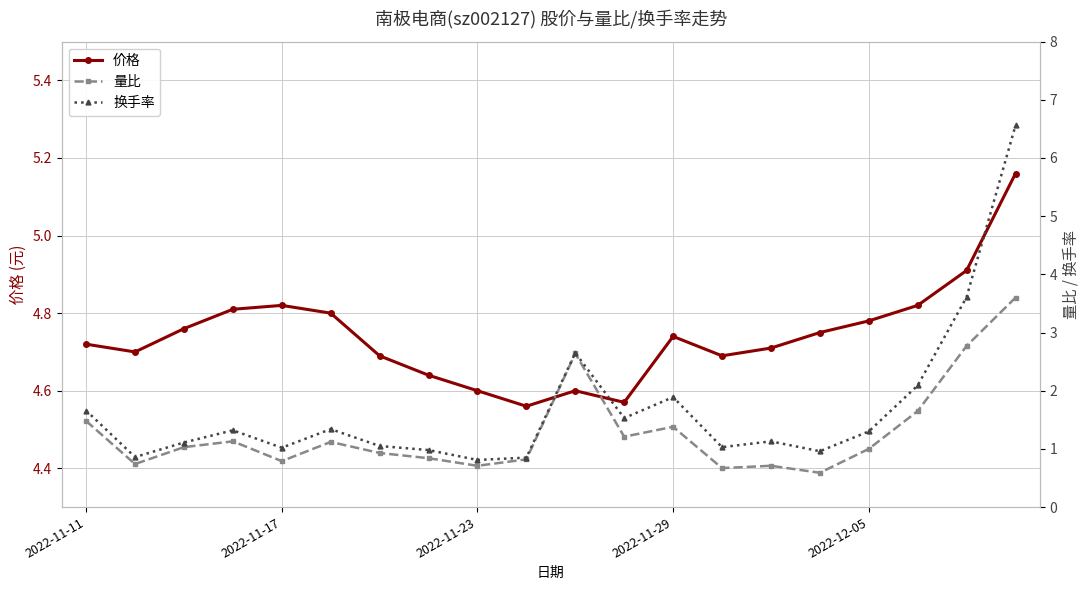

True or false: 量比 and 价格 cross at least once.

False